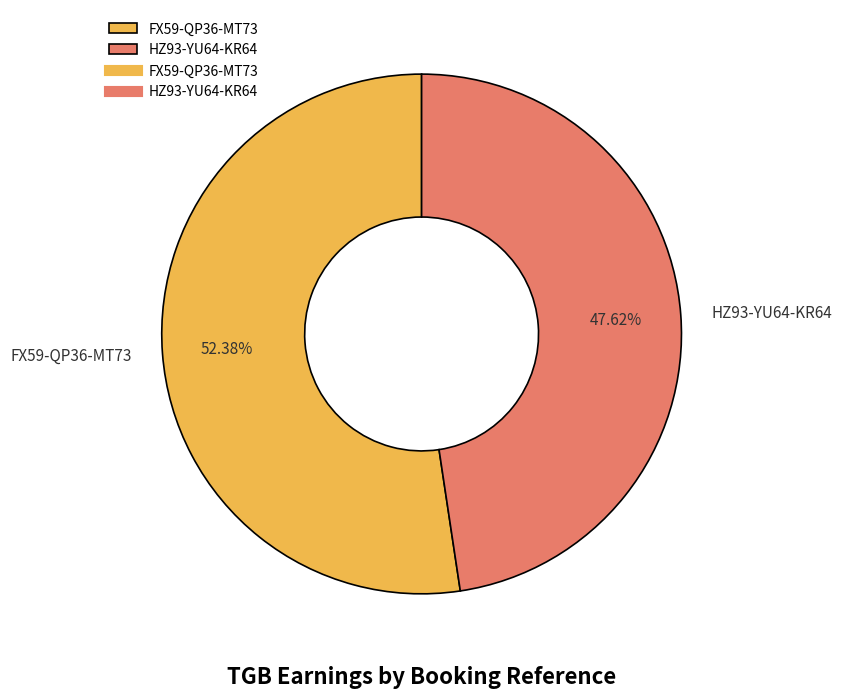

What percentage is the FX59-QP36-MT73 slice, to the nearest percent?

52%